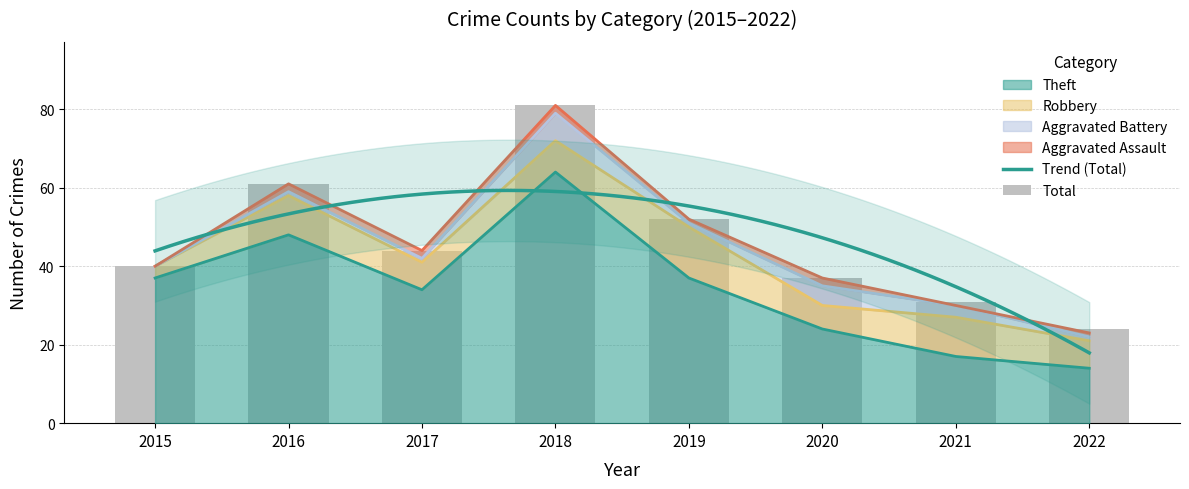

At how many categories does at least one series exceed 38?

5